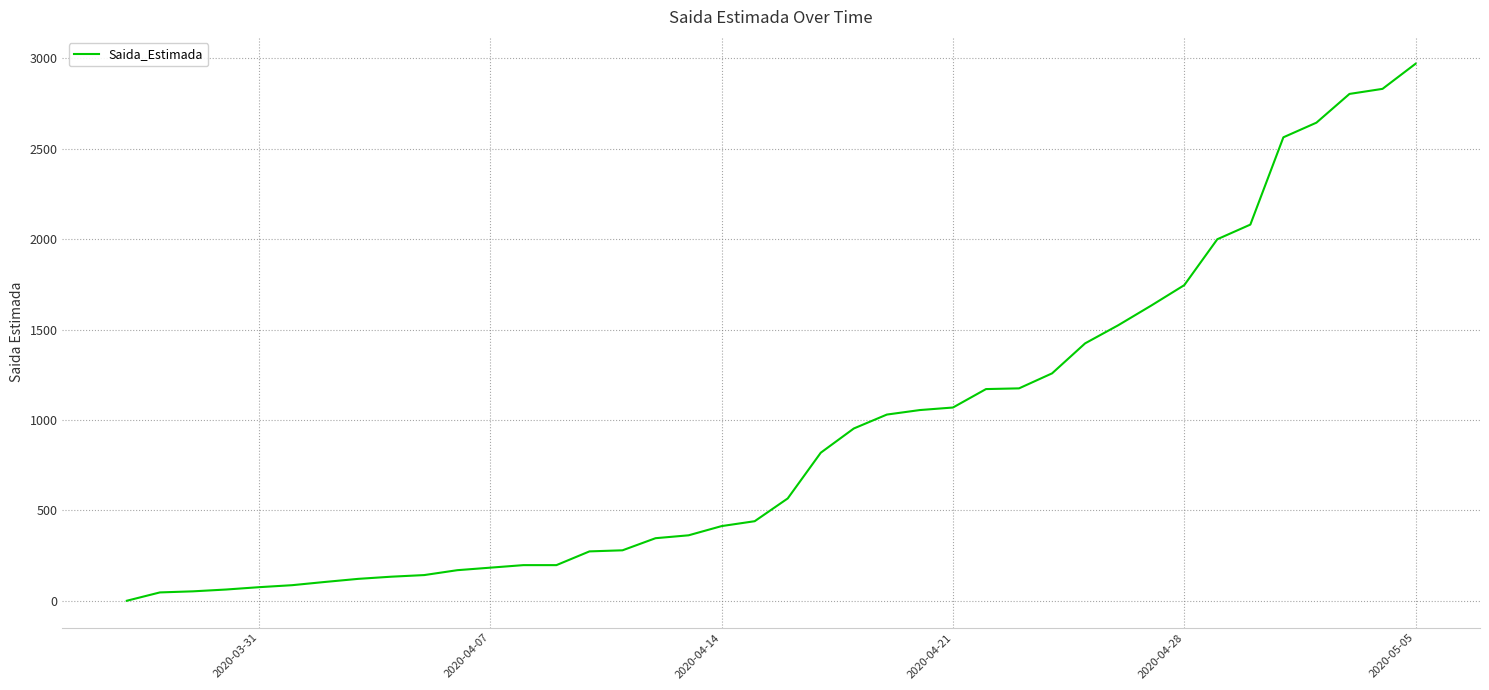

What is the difference between the maximum and minimum values?

2971